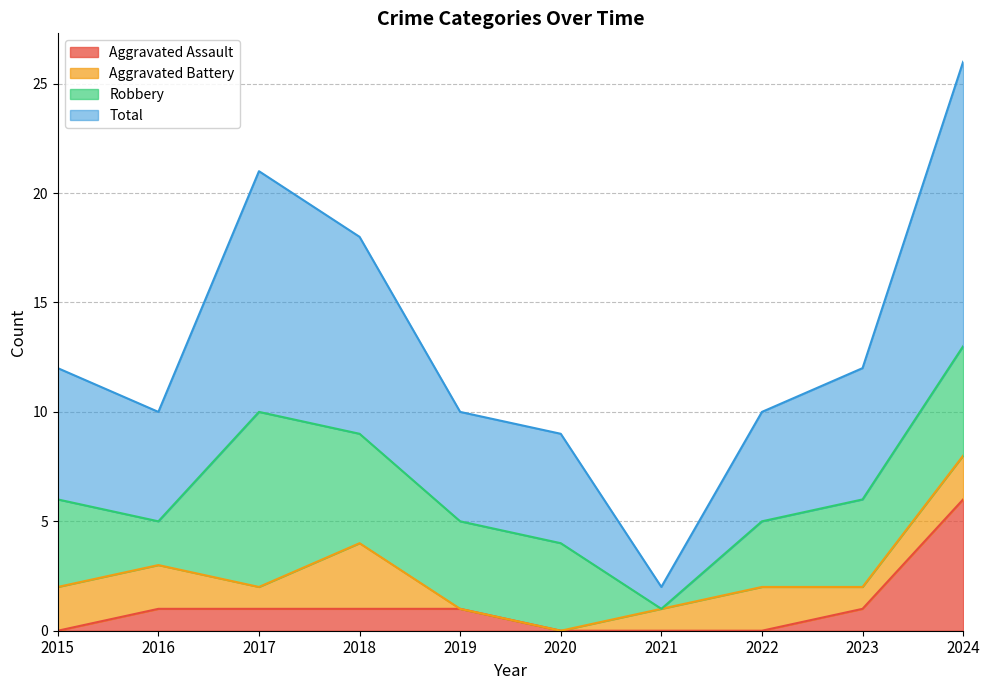

Which category has the highest value in the Aggravated Assault series?

2024